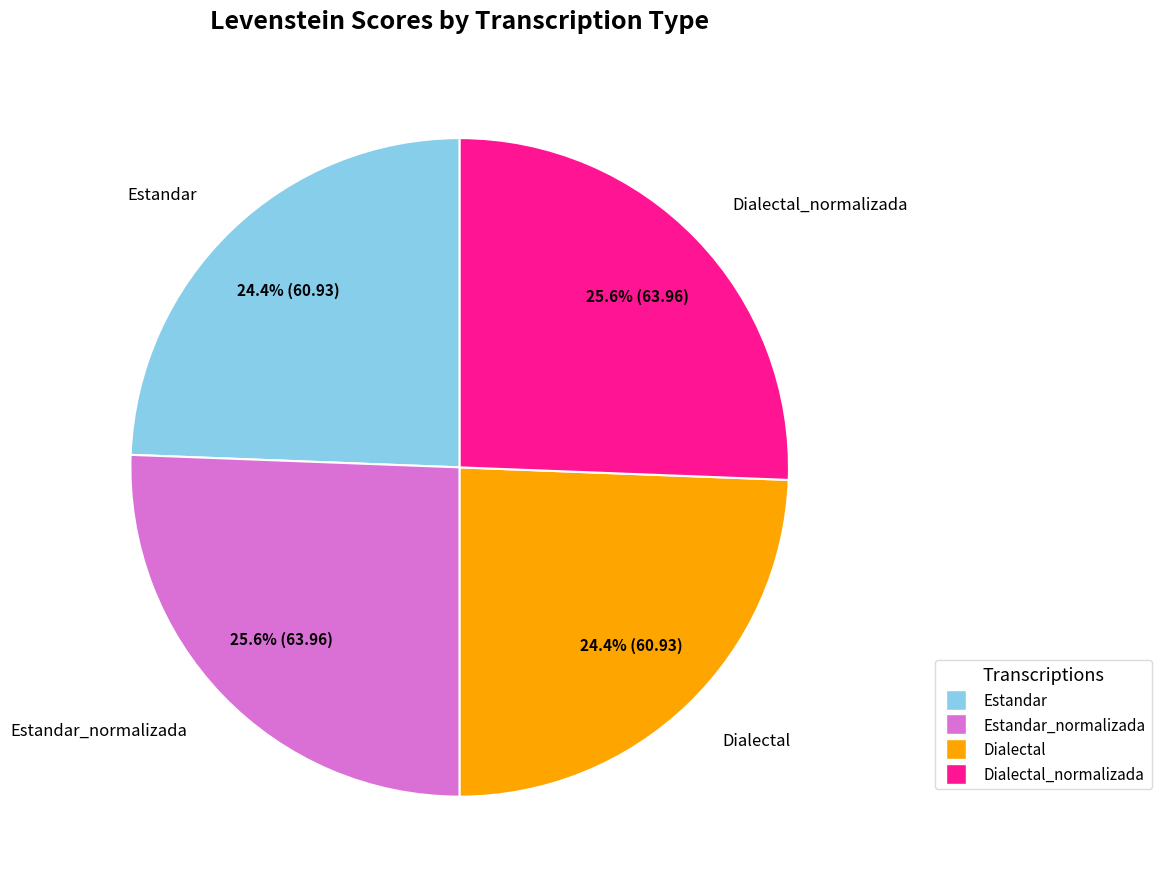

Is there a majority slice in this chart?

No